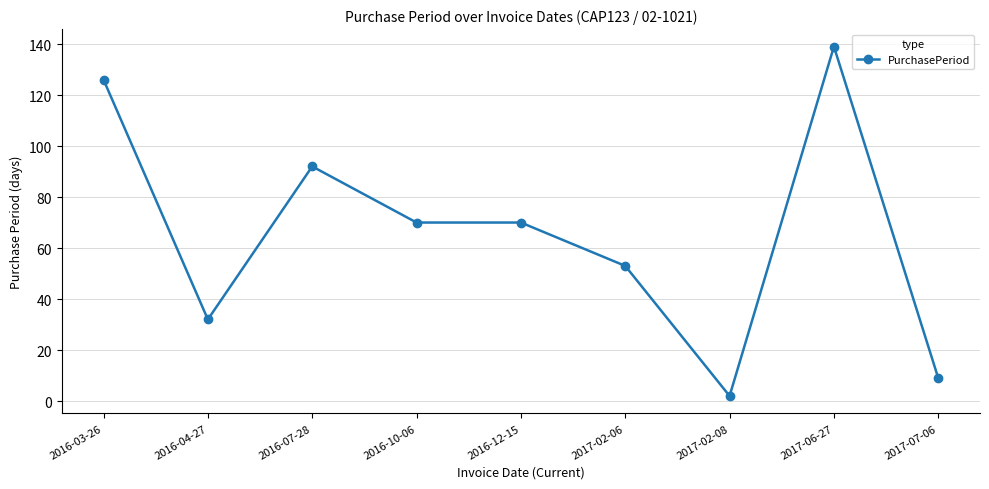

What is the label of the 4th point from the left?

2016-10-06